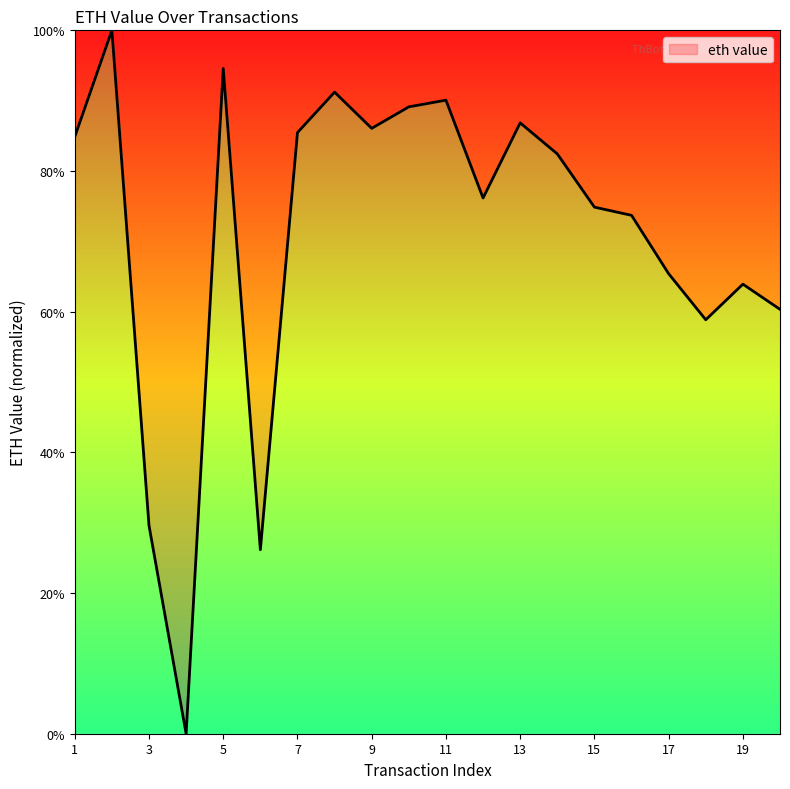

Does the chart display data point markers on the line(s)?

No